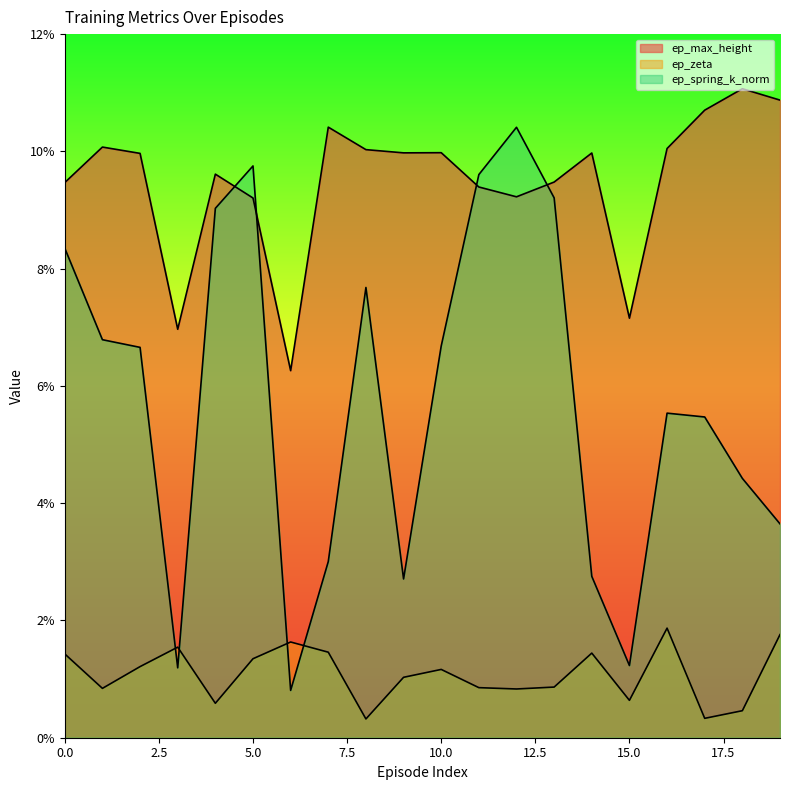

How many lines are shown in the chart?

3